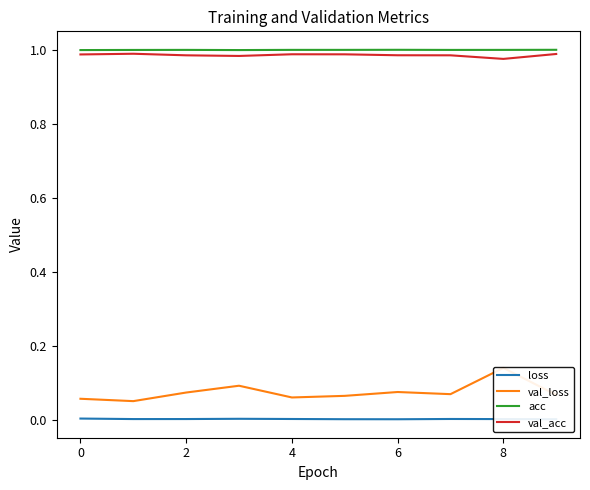

The val_acc series shows 1.6 at 2. True or false?

False